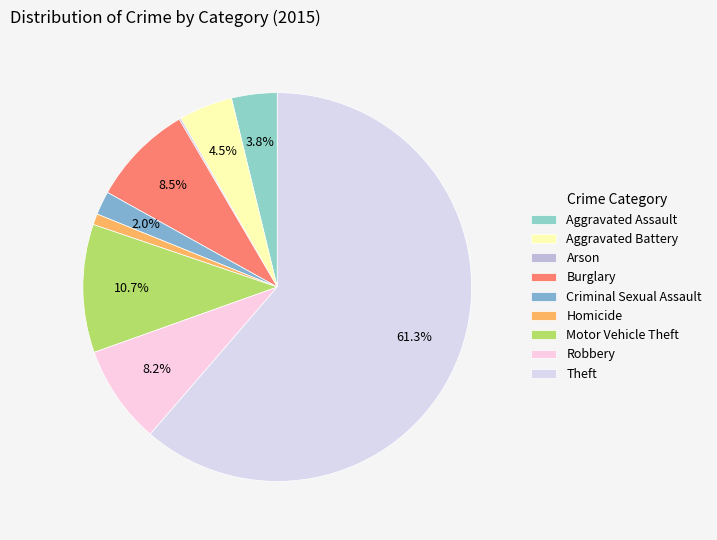

What is the largest slice in the pie chart?

Theft